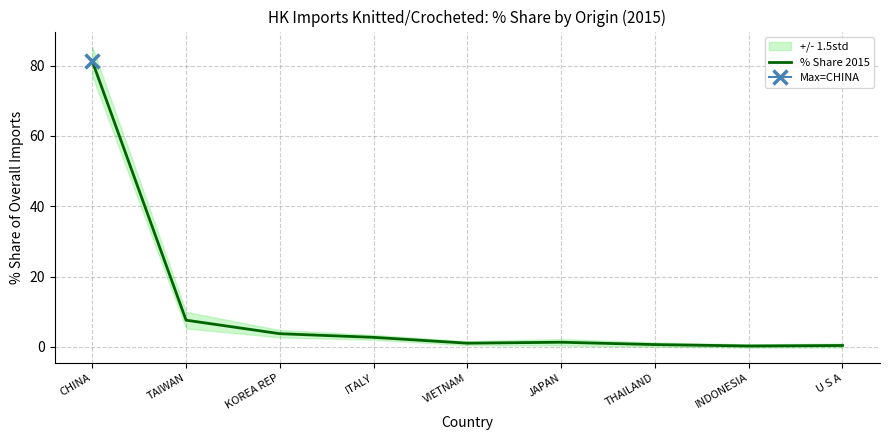

Reading right to left, transcribe all the data shown in this chart.

0.4	0.2	0.6	1.3	1.0	2.7	3.7	7.6	81.3